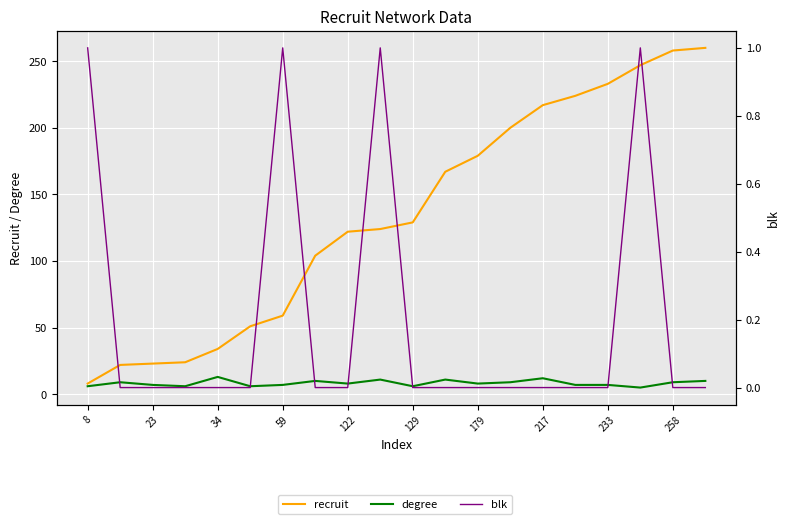

Between 8 and 179, which series saw the biggest shift?

recruit